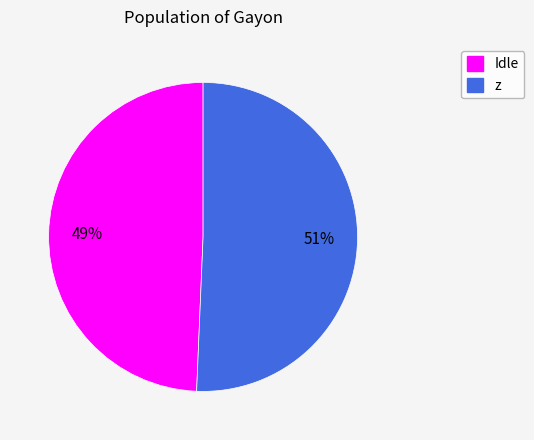

Rank the categories by value from highest to lowest.

z, Idle